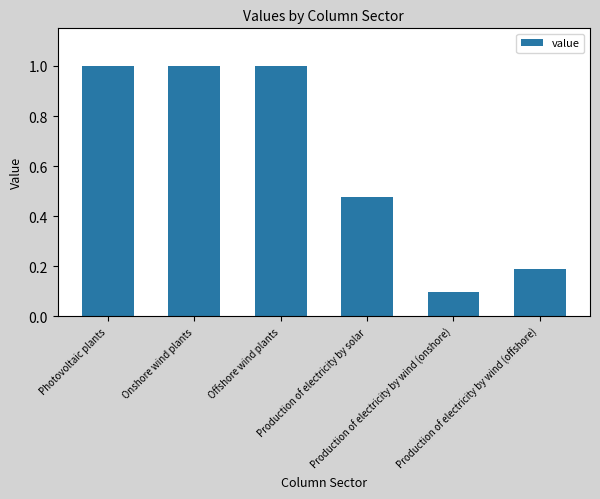

What is the value of the 6th bar from the left?

0.2